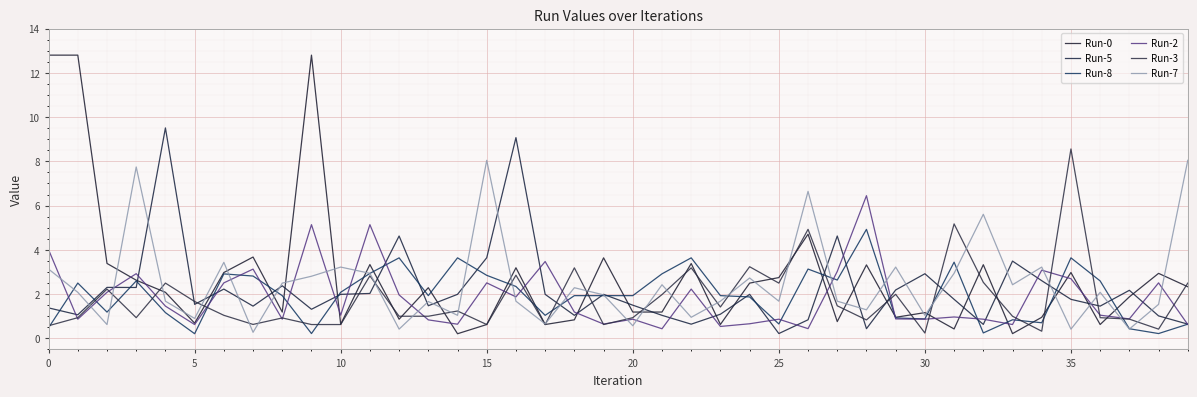

How many lines are shown in the chart?

6